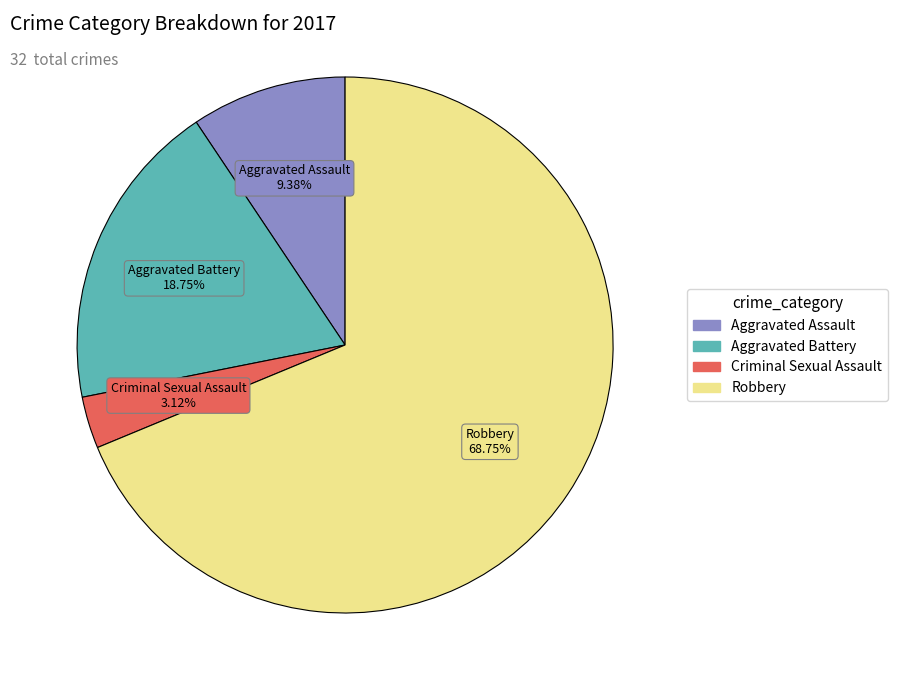

What portion of the pie excludes Aggravated Assault?

90.6%